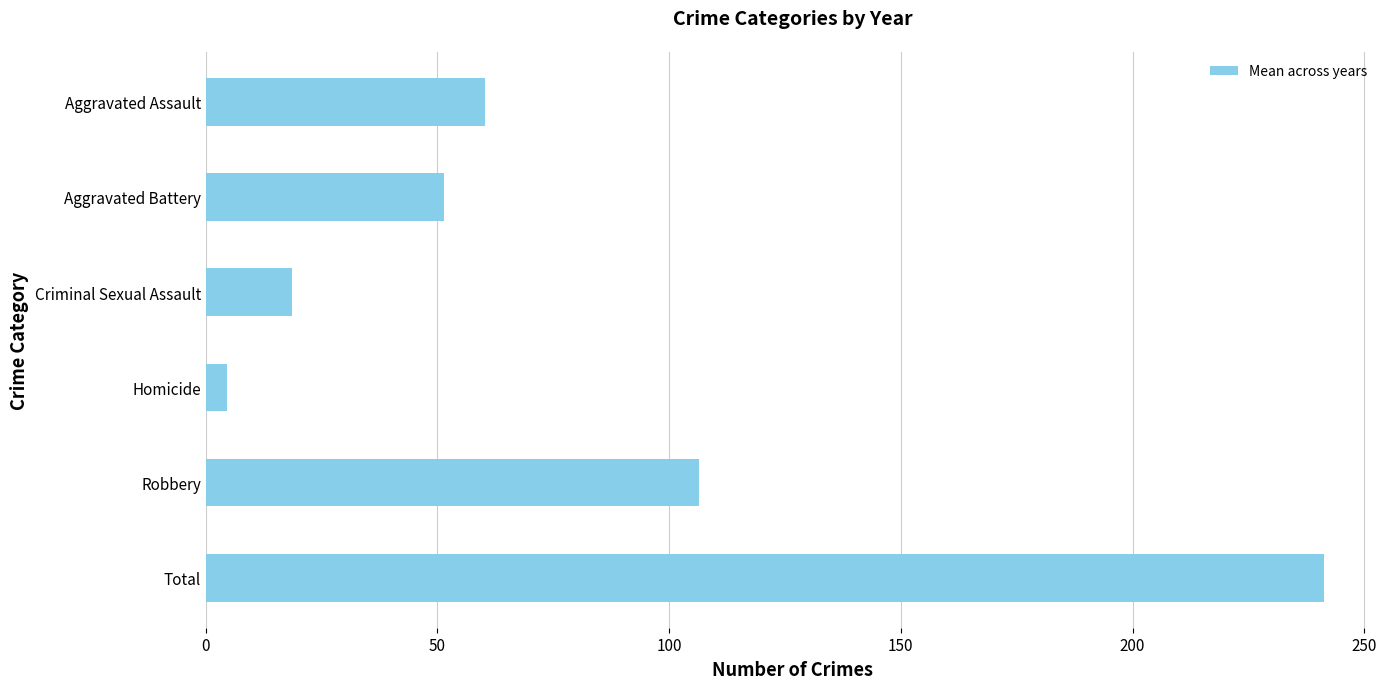

Approximately how many times larger is the value at Criminal Sexual Assault compared to Aggravated Battery?

0.4